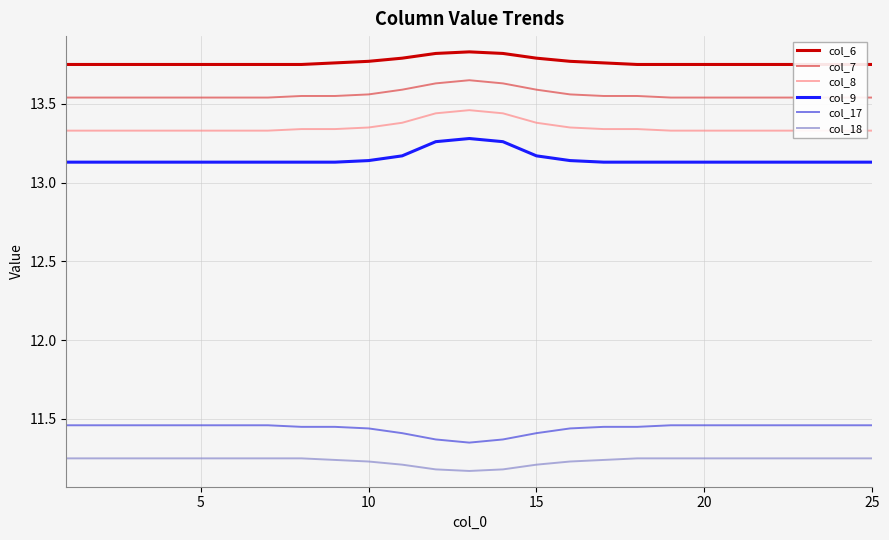

True or false: col_9 and col_18 cross at least once.

False